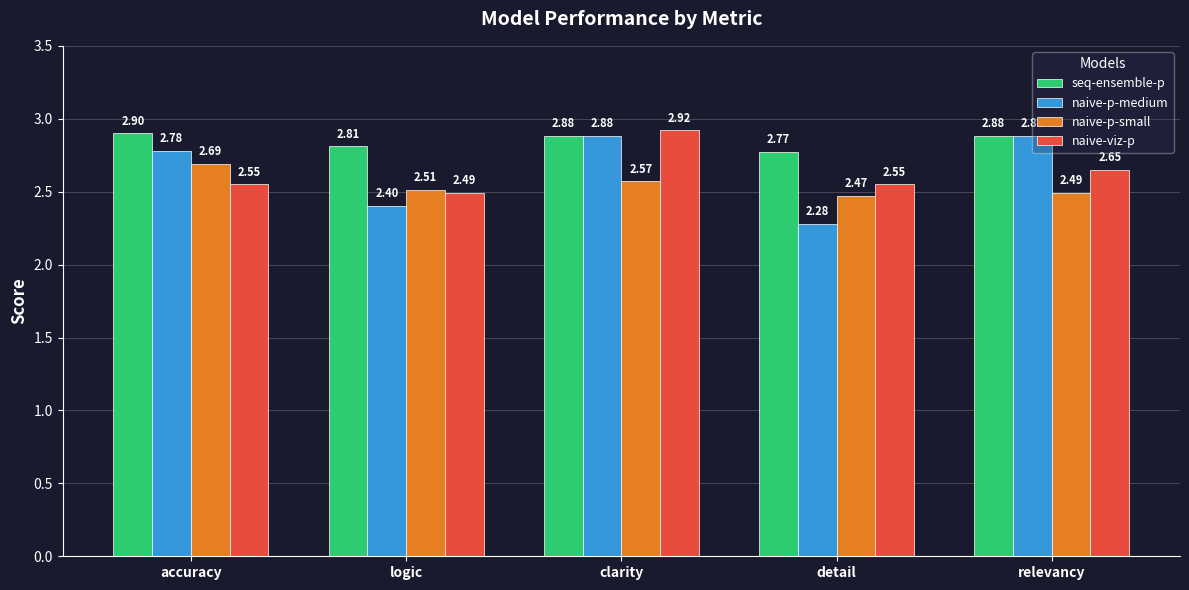

Rank the series at accuracy from lowest to highest value.

naive-viz-p, naive-p-small, naive-p-medium, seq-ensemble-p